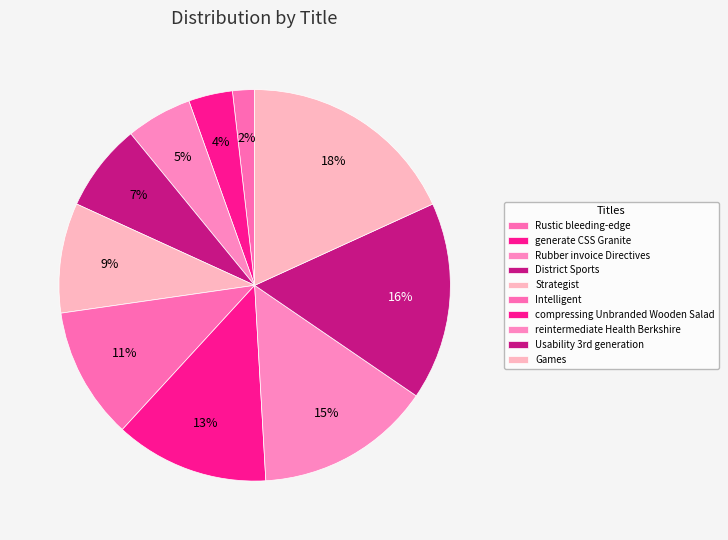

To the nearest percent, what is the difference between the Rustic bleeding-edge and compressing Unbranded Wooden Salad slice percentages?

11%